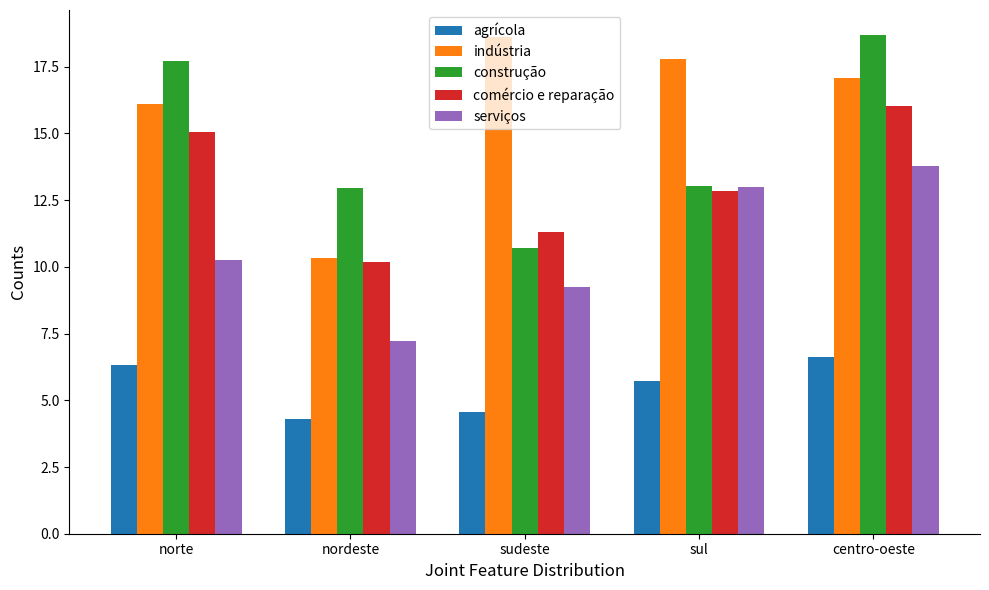

What is the average value of the serviços series?

10.7